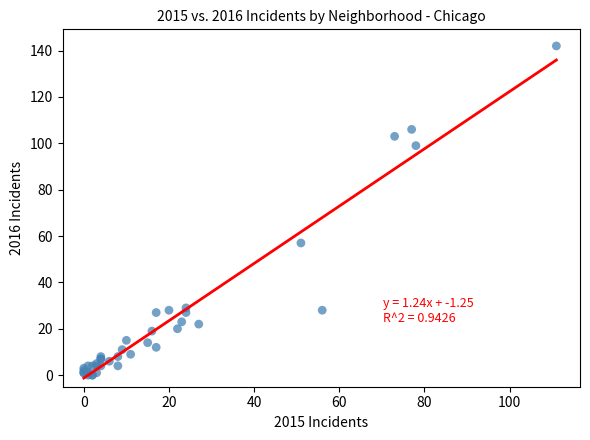

What Y value in the scatter plot is closest to 71?

57